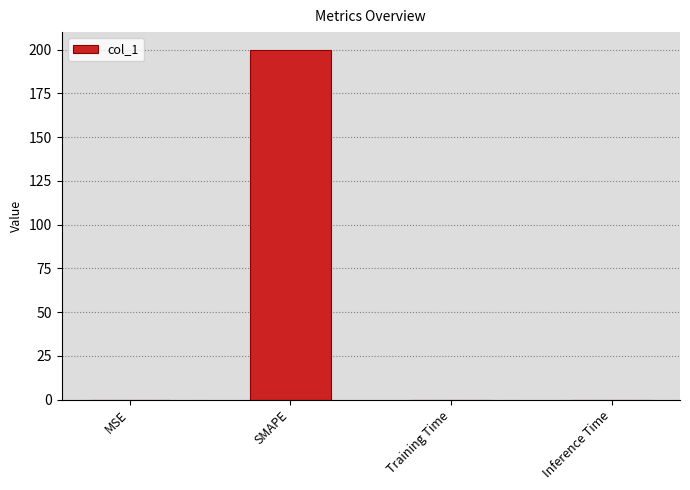

Does the chart contain stacked bars?

No